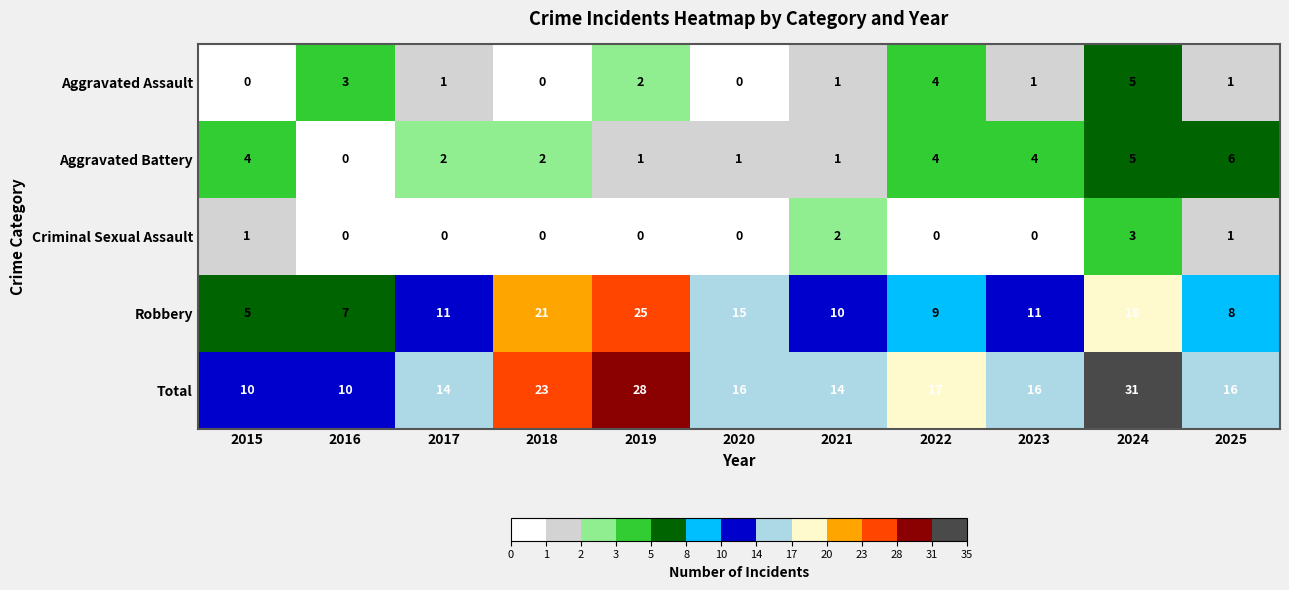

The value of Robbery at 2019 is 25. True or false?

True